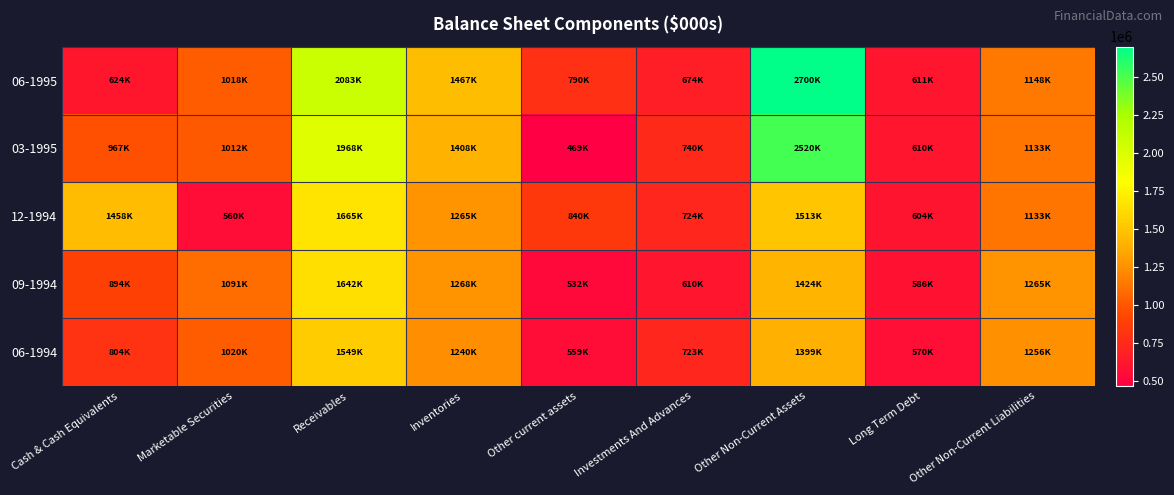

Which series has the largest total across all categories?

06-1995